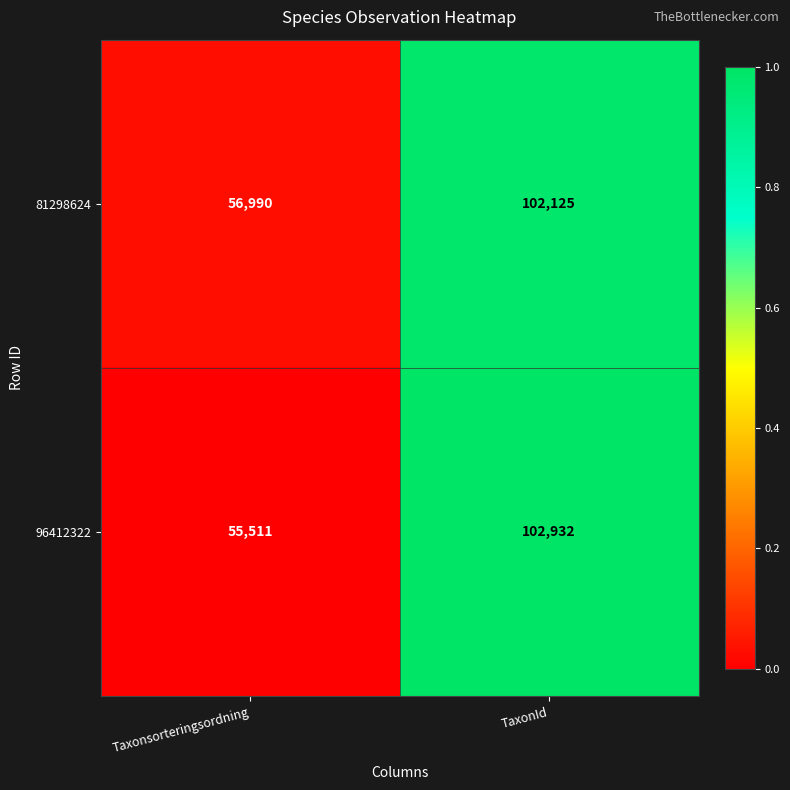

The value of 96412322 at Taxonsorteringsordning is 15674. True or false?

False